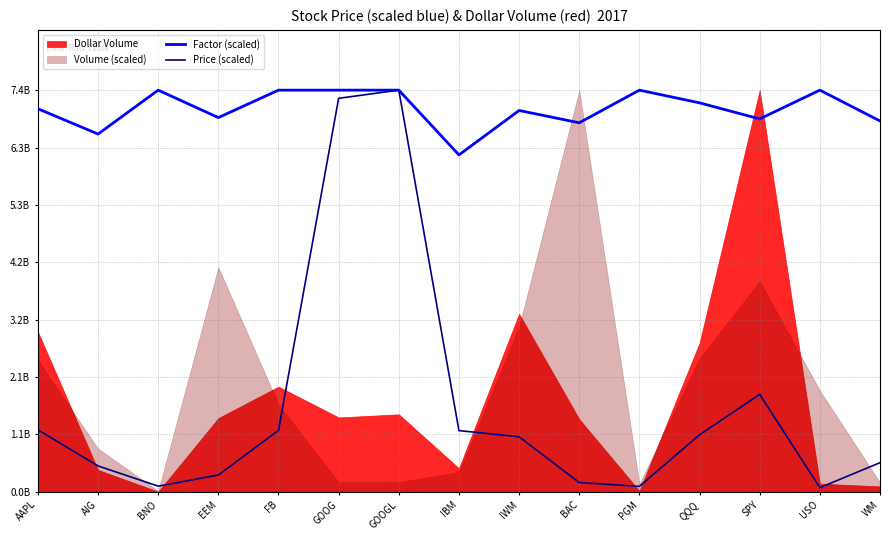

What is the value of the Factor (scaled) point at the 12th from the left?

7163024695.4